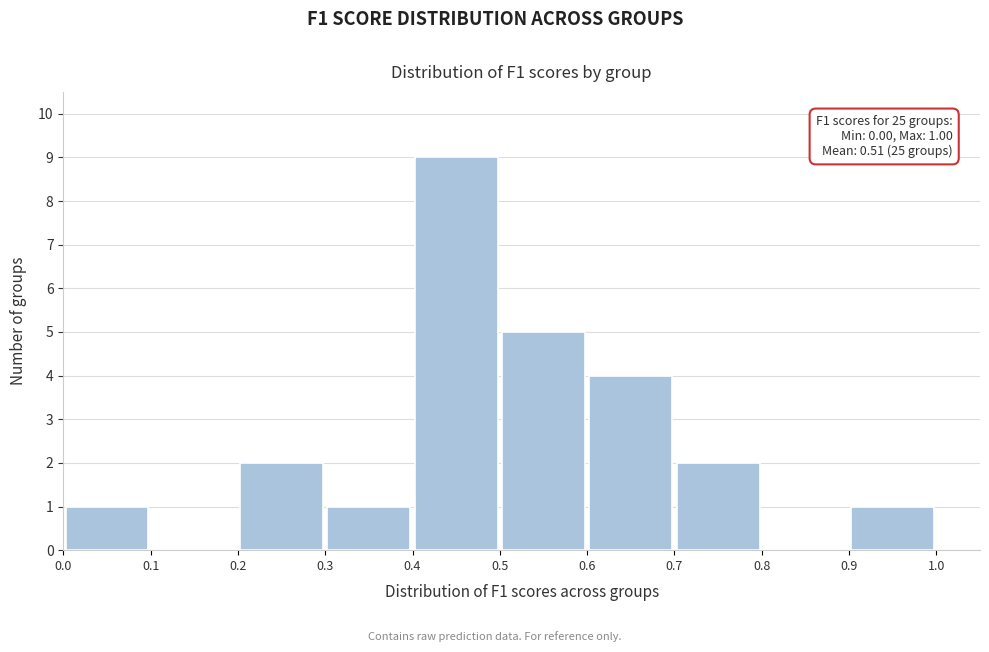

Which range on the x-axis has the tallest bar?

0.4 to 0.5